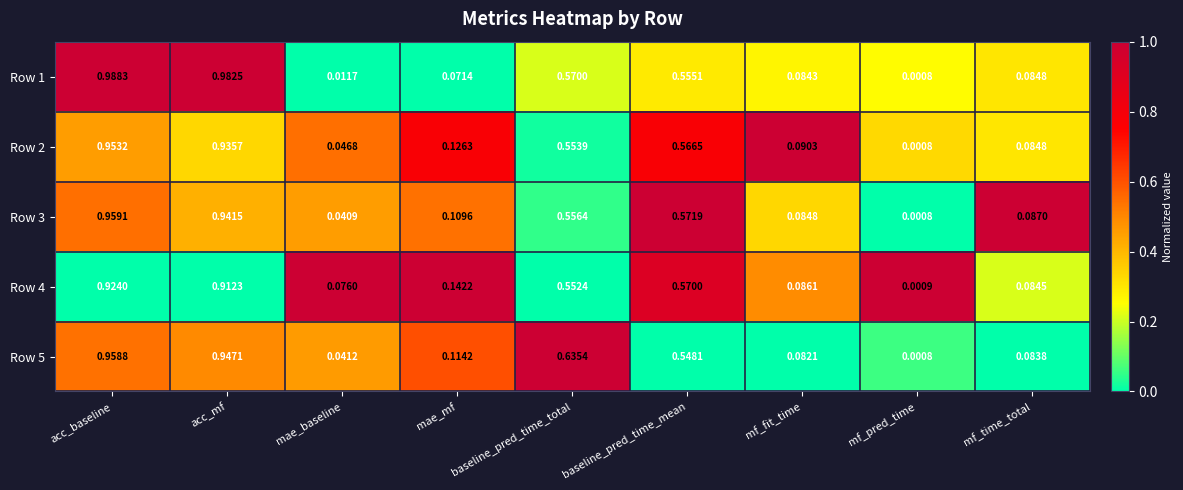

Count the number of data series in this chart.

5